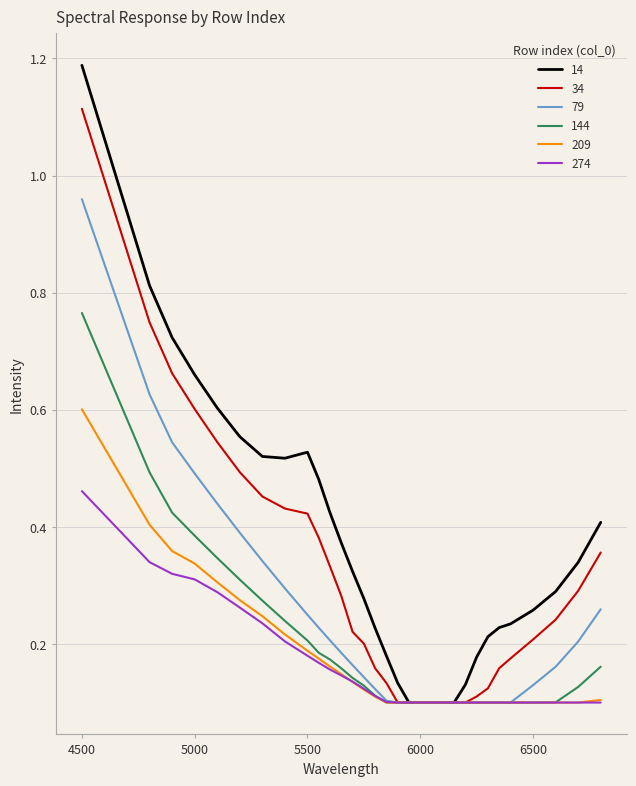

Which series has the widest spread of values?

14